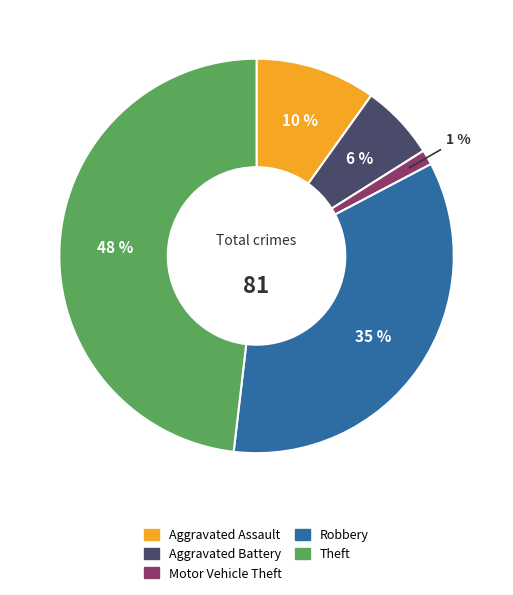

Which slice is the smallest?

Motor Vehicle Theft